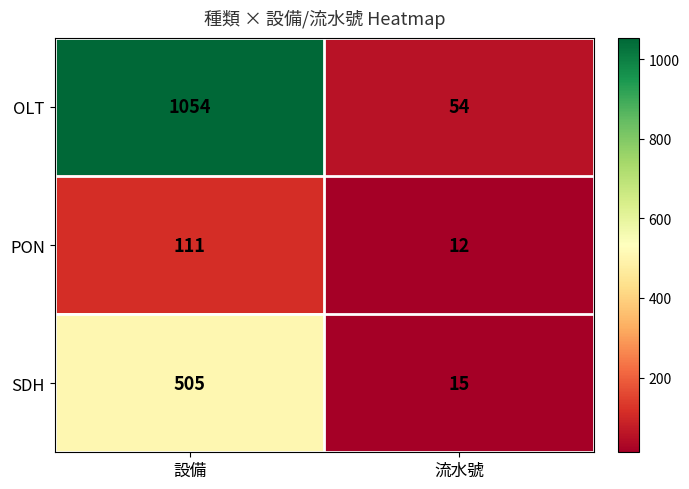

List the series in order of their overall mean, highest first.

OLT, SDH, PON